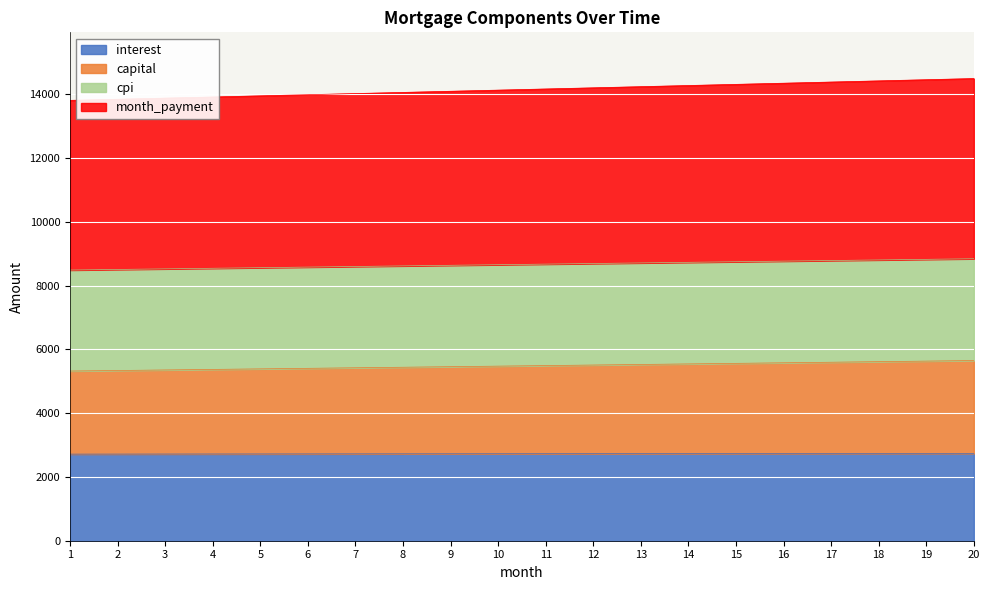

True or false: interest and cpi cross at least once.

False